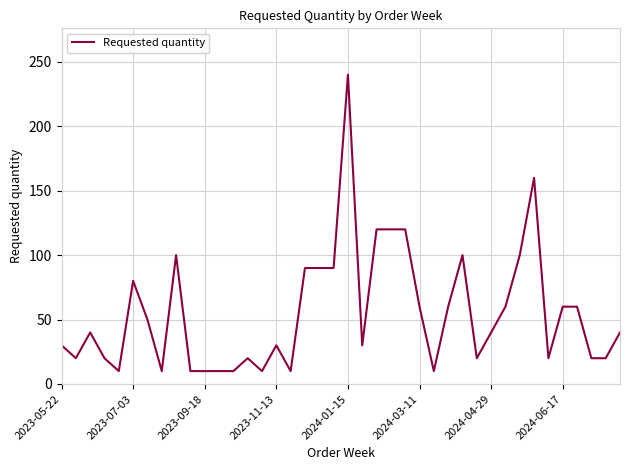

What is the maximum value shown in the chart?

240